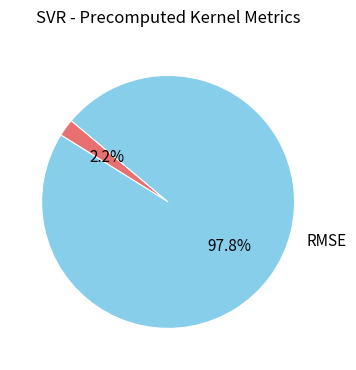

To the nearest percent, what portion does RMSE represent?

98%